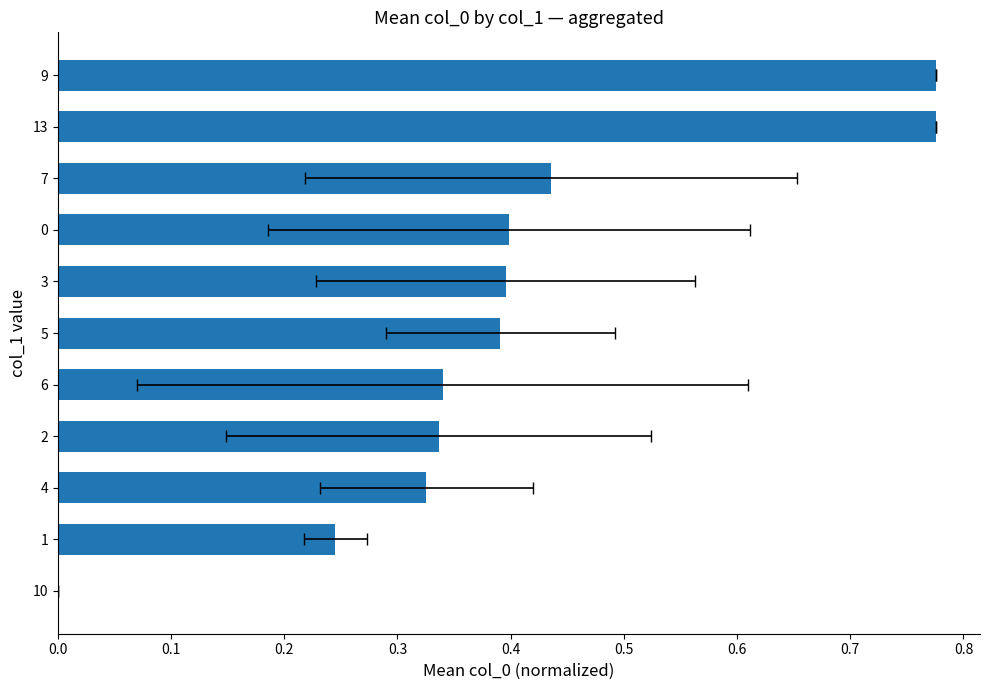

True or false: the data shows 0.4 at 5.

True